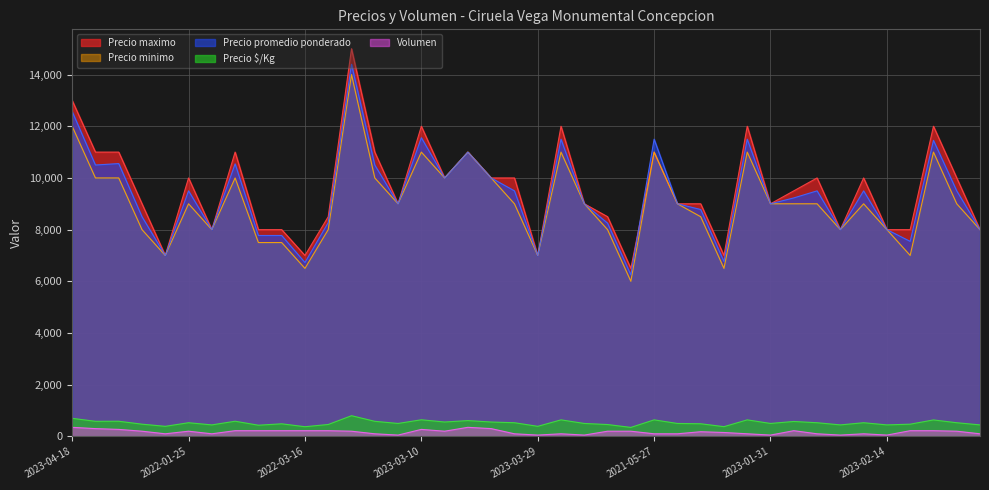

Which category has the lowest value in the Volumen series?

2023-02-02